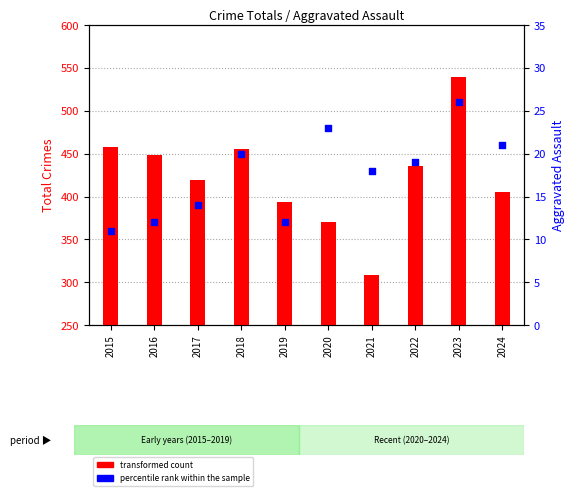

At which category is the sum across all series the highest?

2023